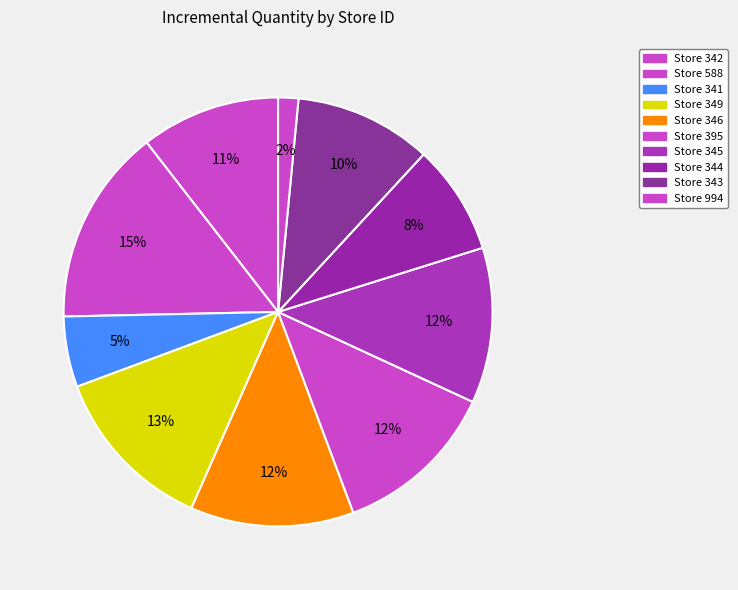

How many slices are in this pie chart?

10